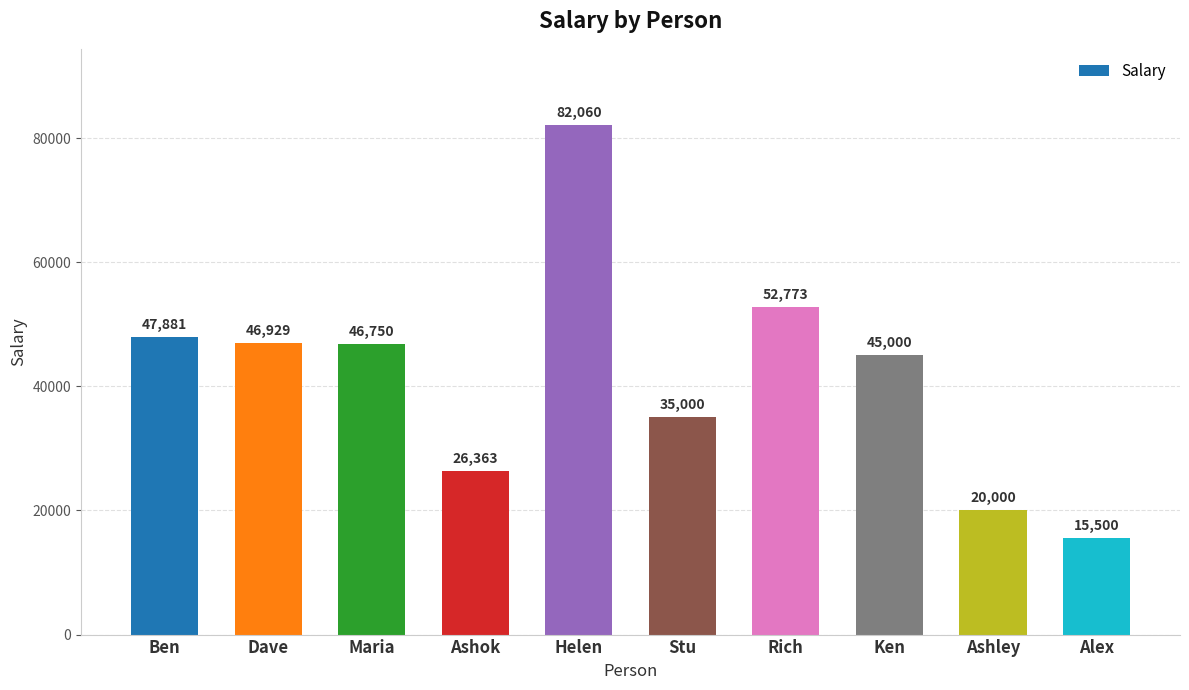

Reading right to left, what are all the values shown in this chart?

15500	20000	45000	52773	35000	82060	26363	46750	46929	47881